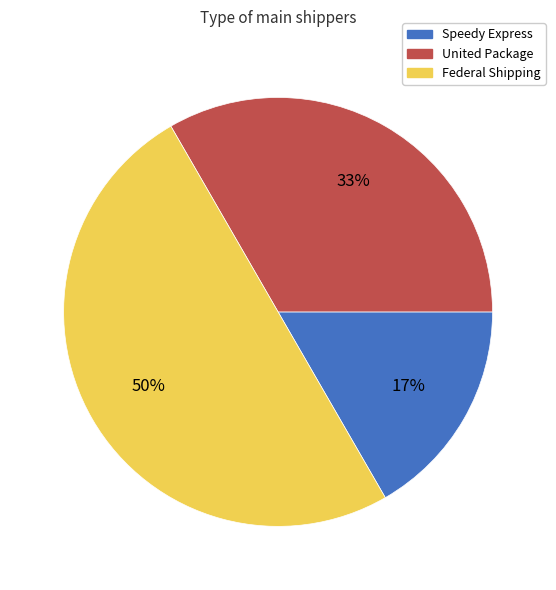

Does Speedy Express account for over 50% of the chart?

No